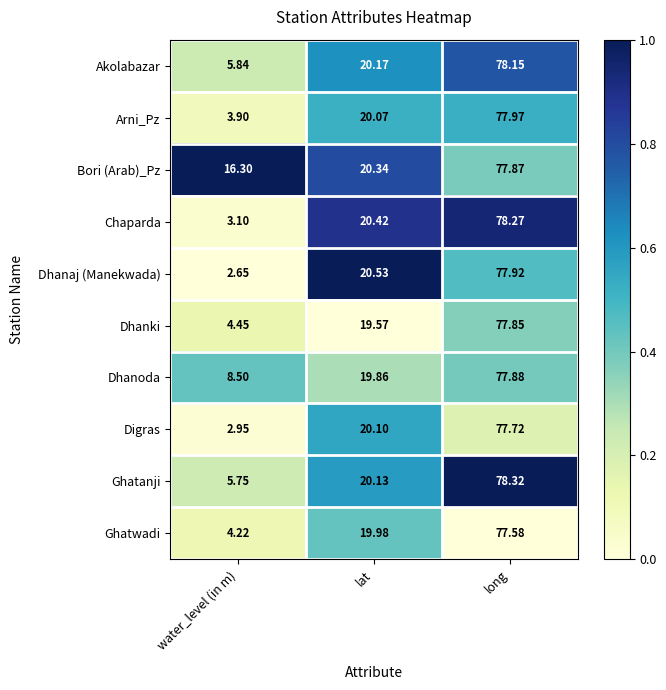

Which label corresponds to the smallest value in the chart?

water_level (in m)